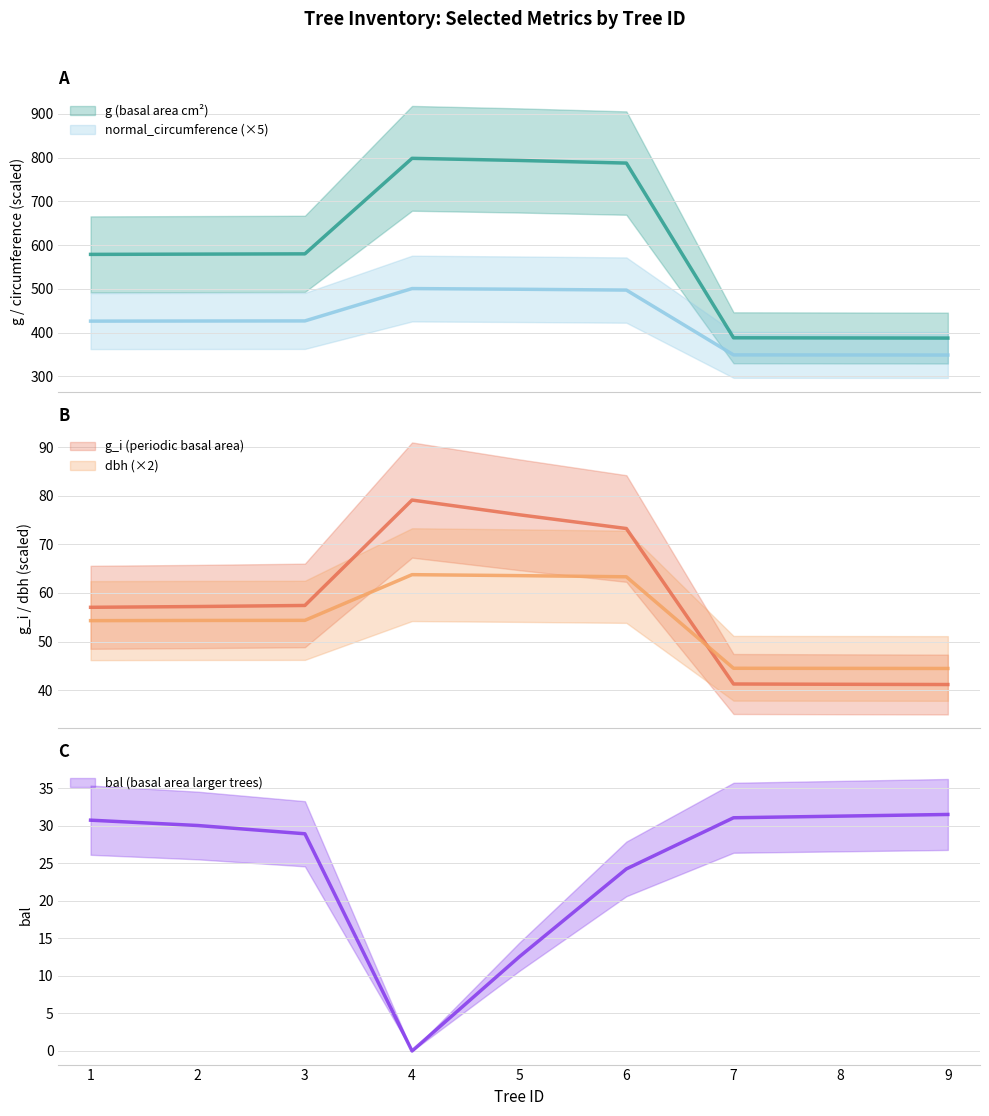

In dbh, how many points are higher than both neighbors (excluding endpoints)?

1